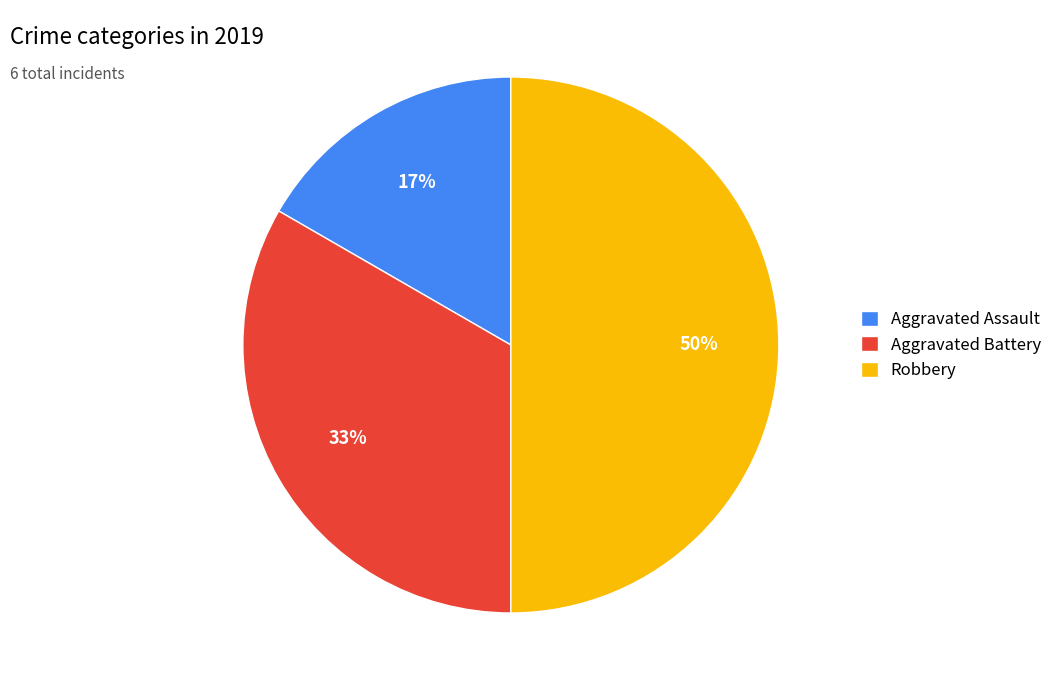

Is it true that Aggravated Assault is 23% of the pie?

False